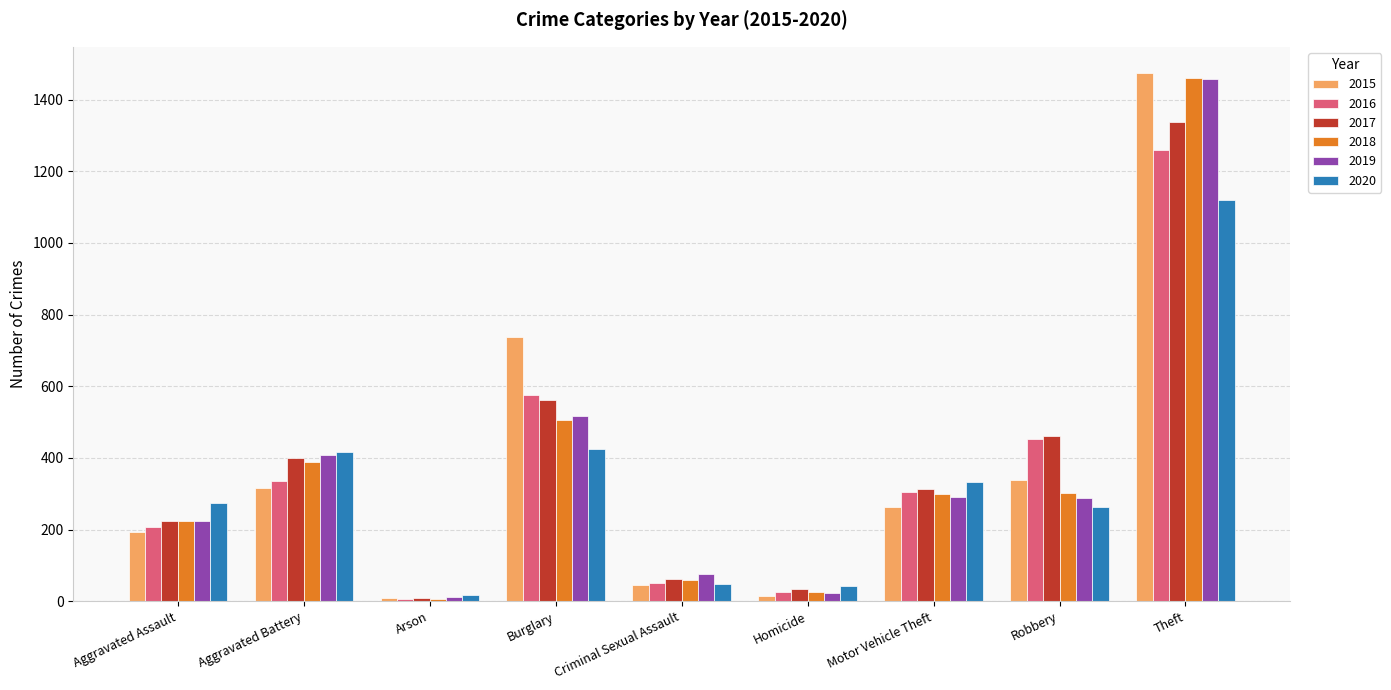

What is the maximum value for 2015?

1474